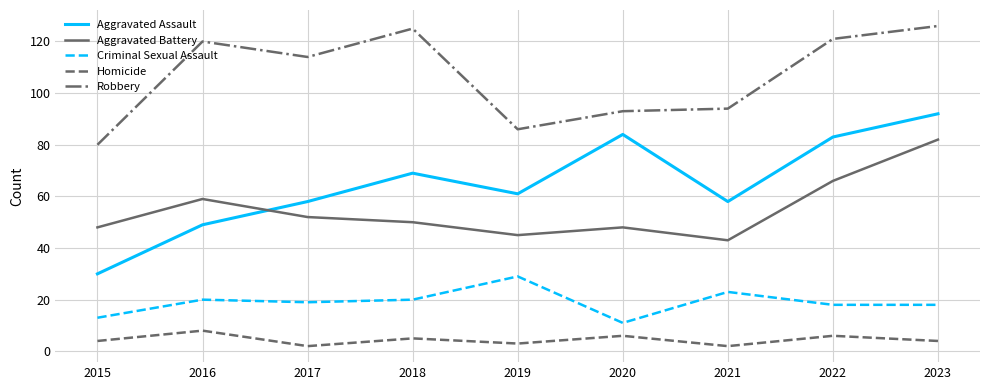

The Aggravated Assault series shows 100 at 2017. True or false?

False